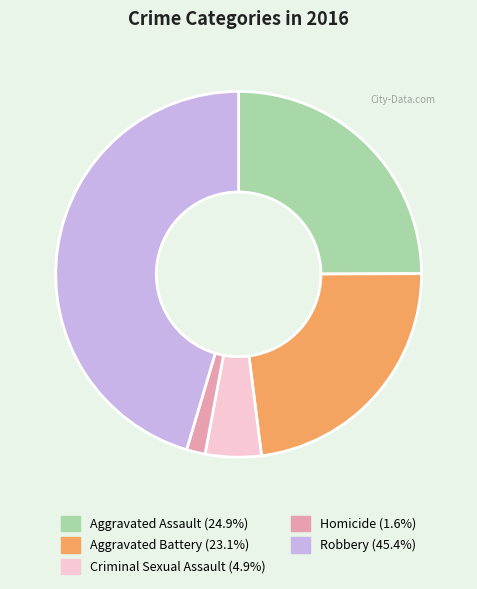

The Aggravated Battery slice represents 34% of the pie. True or false?

False